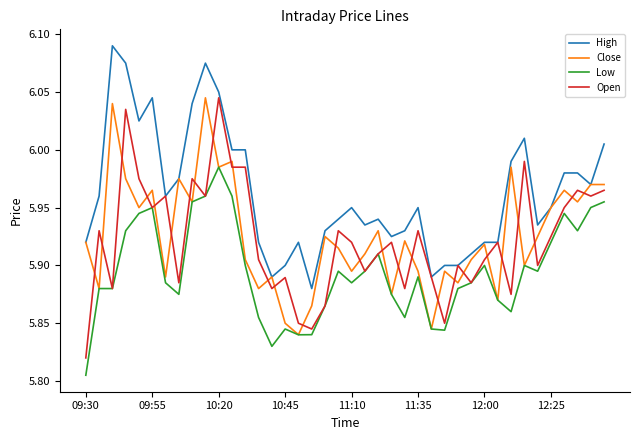

Which series has the largest total across all categories?

High